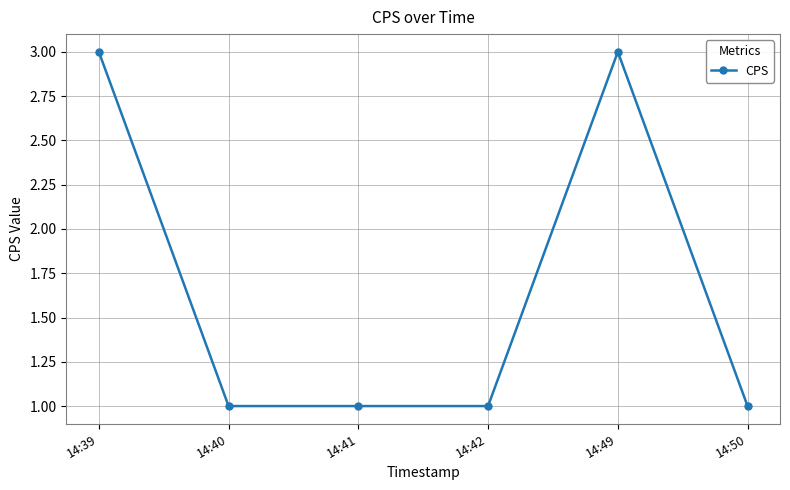

What is the maximum value shown in the chart?

3